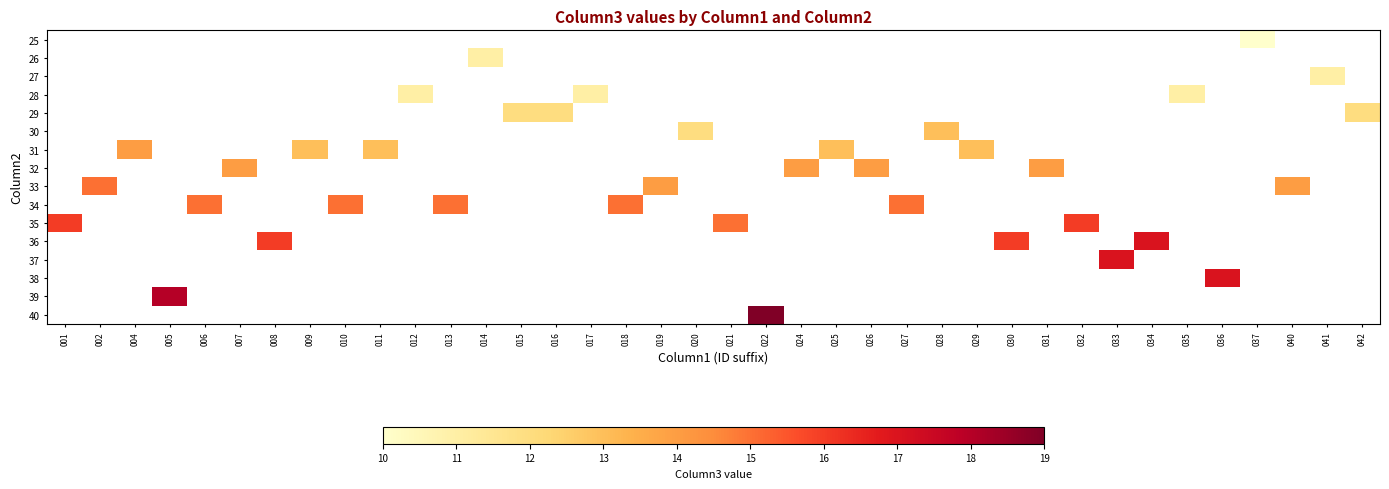

Which category has the highest value across all series?

022